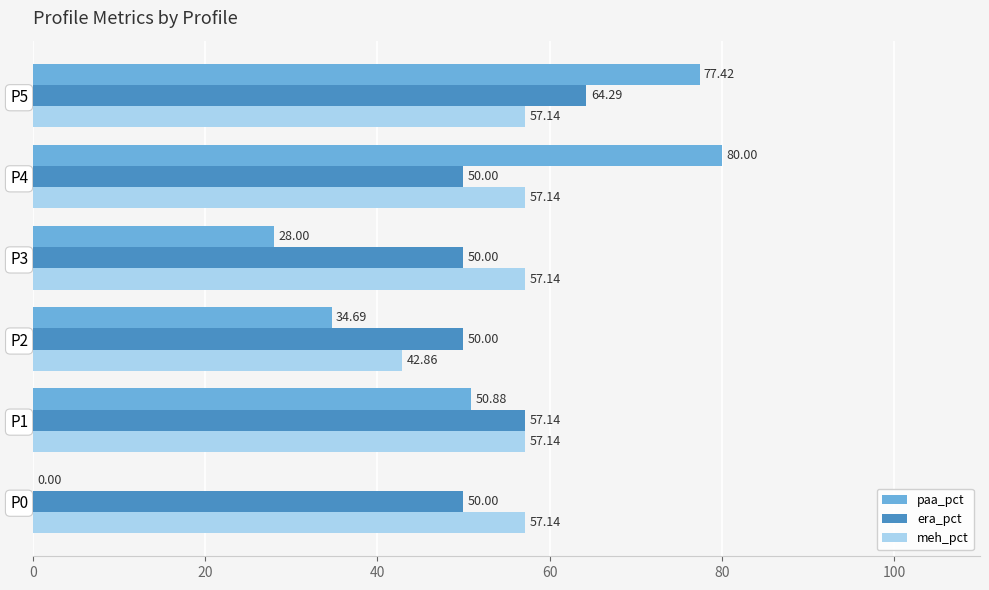

What is the total value across all series at P3?

135.1